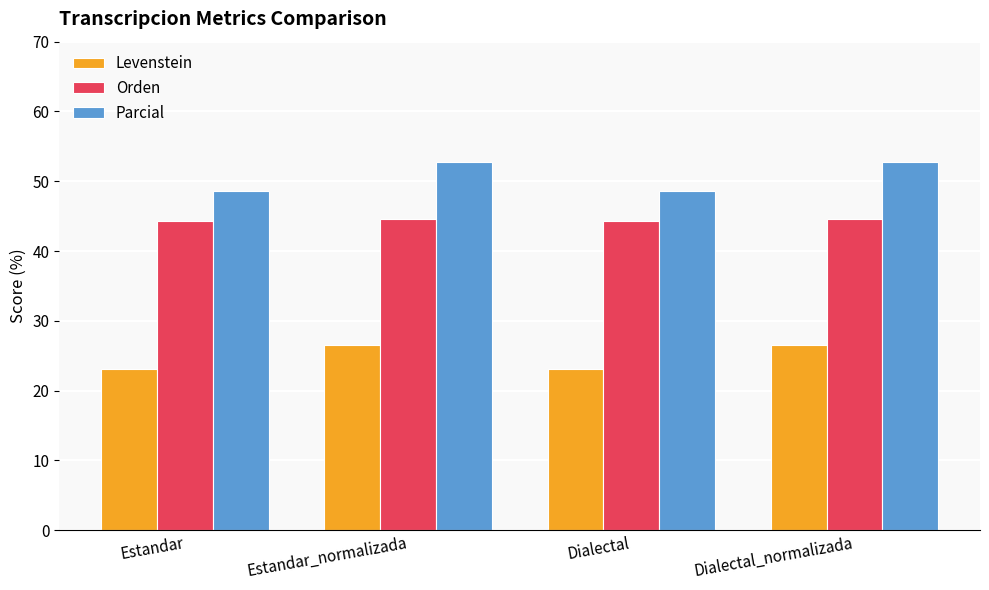

What is the maximum value shown in the chart?

52.8